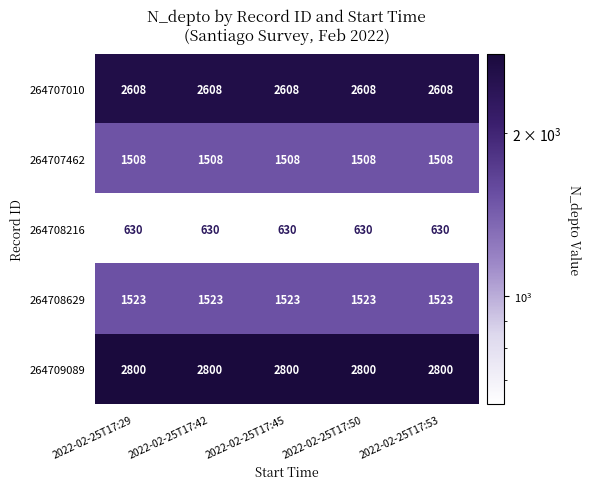

Read the 264709089 value at 2022-02-25T17:53.

2800